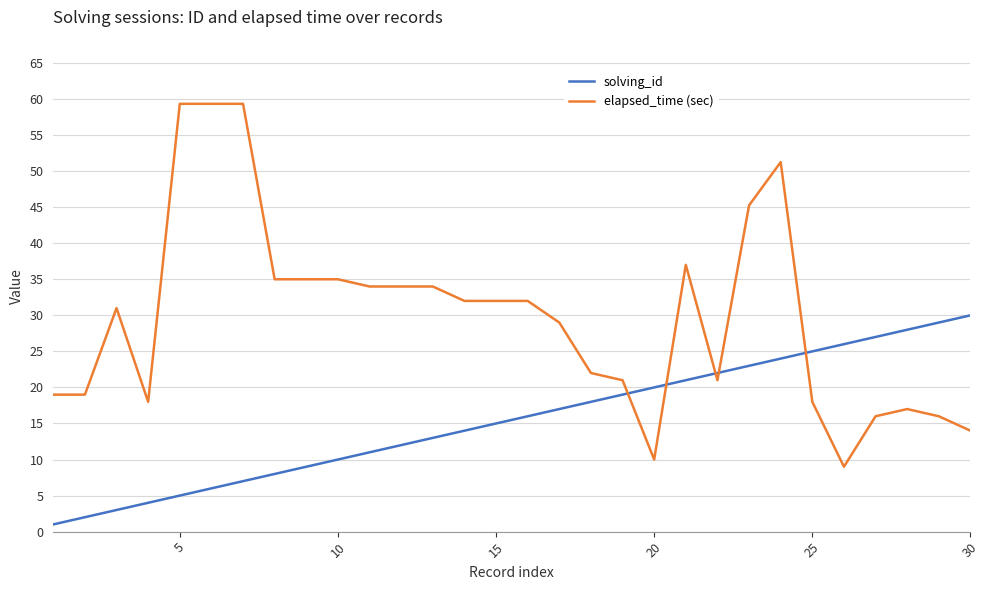

Which series has the largest total across all categories?

elapsed_time (sec)